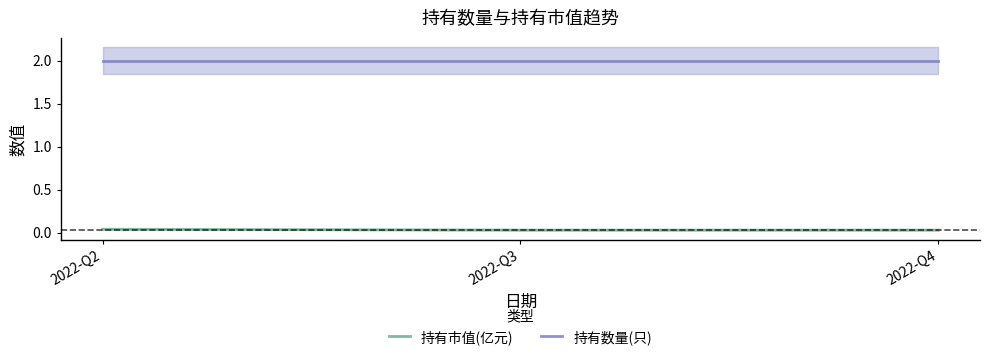

Reading right to left, transcribe all the data shown in this chart.

持有市值(亿元): 0.0	0.0	0.0
持有数量(只): 2.0	2.0	2.0